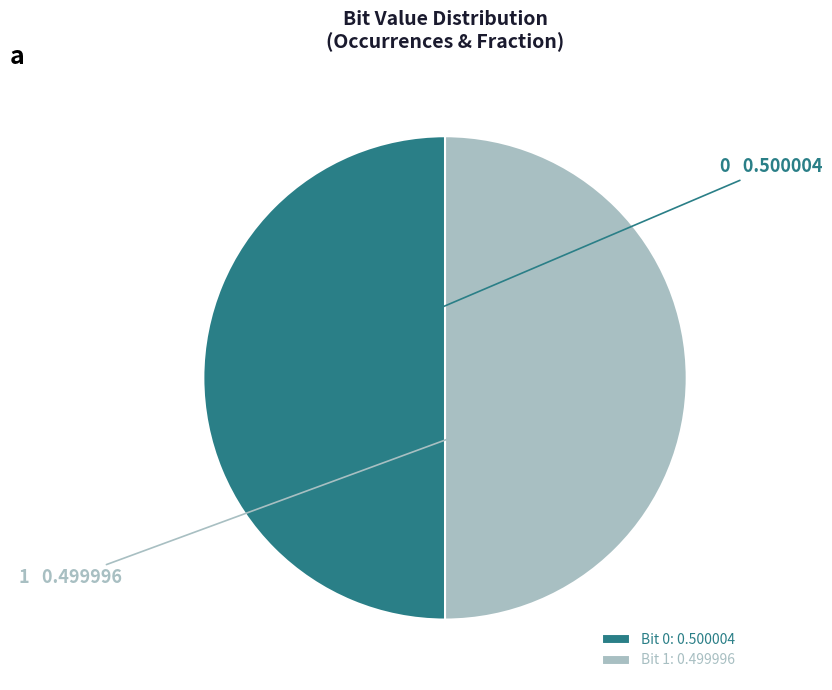

Approximately how many times larger is the value at 0 compared to 1?

1.0